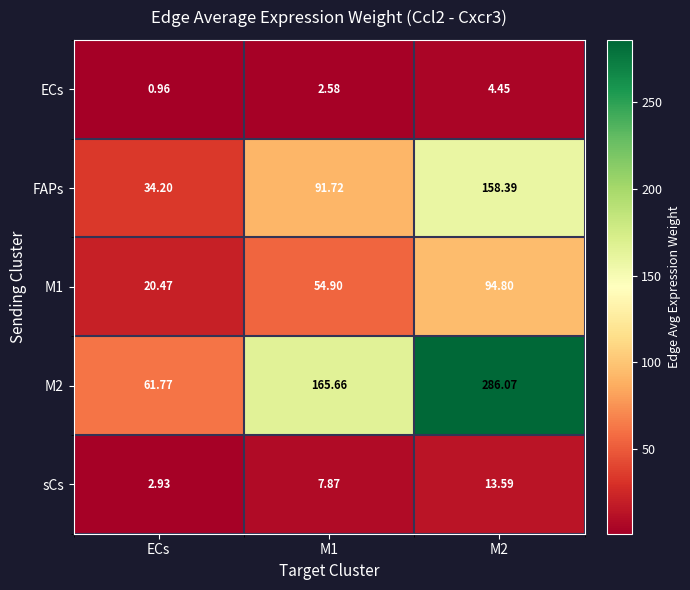

Which category has the lowest value across all series?

ECs